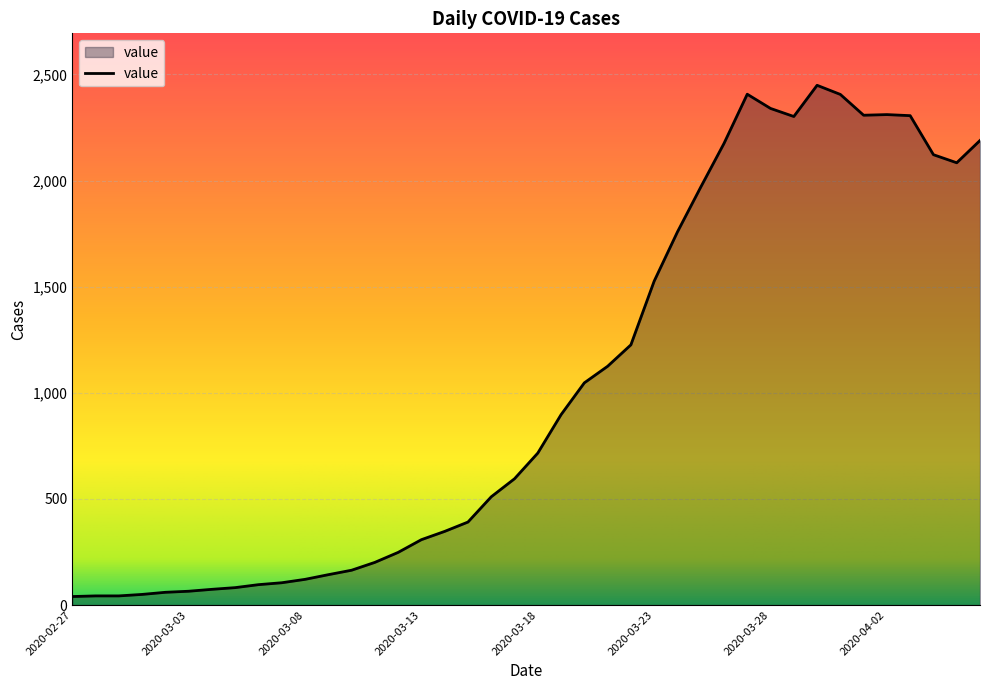

What is the difference between the maximum and minimum values?

2409